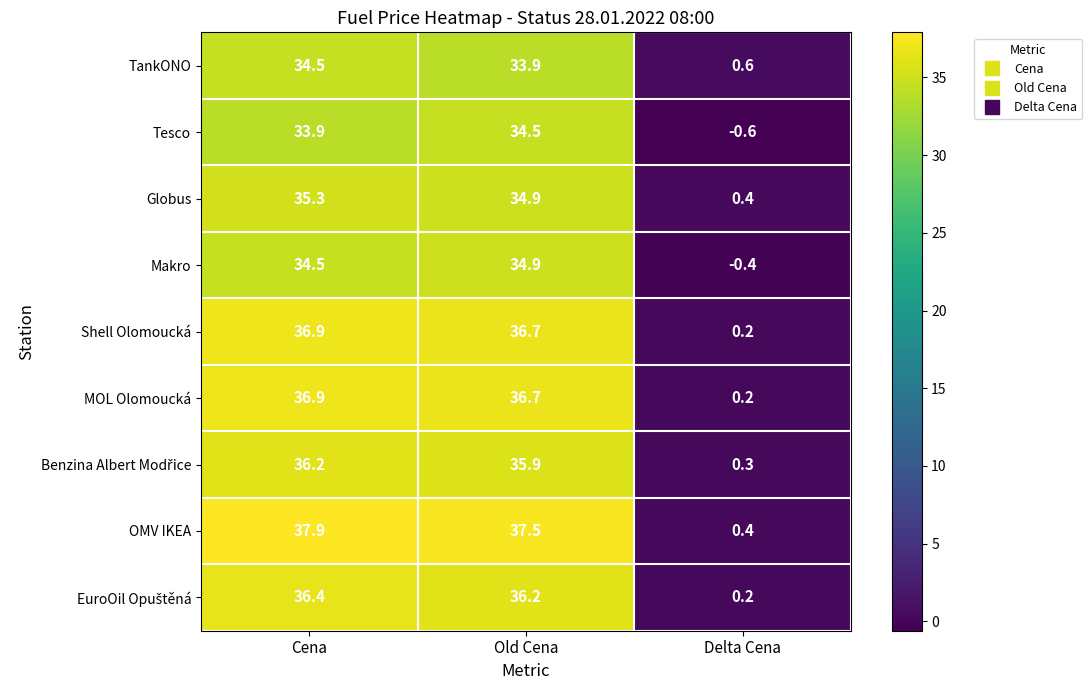

Which series has the largest range (max minus min)?

OMV IKEA